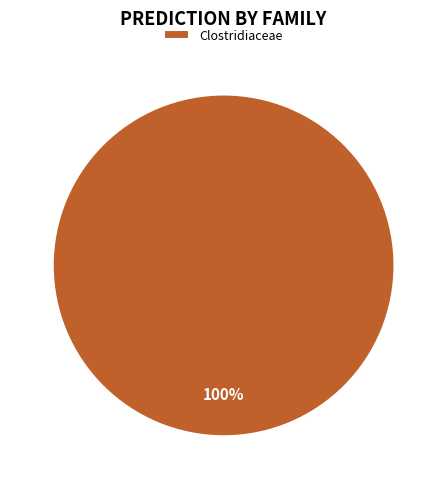

Rank the categories by value from highest to lowest.

Clostridiaceae